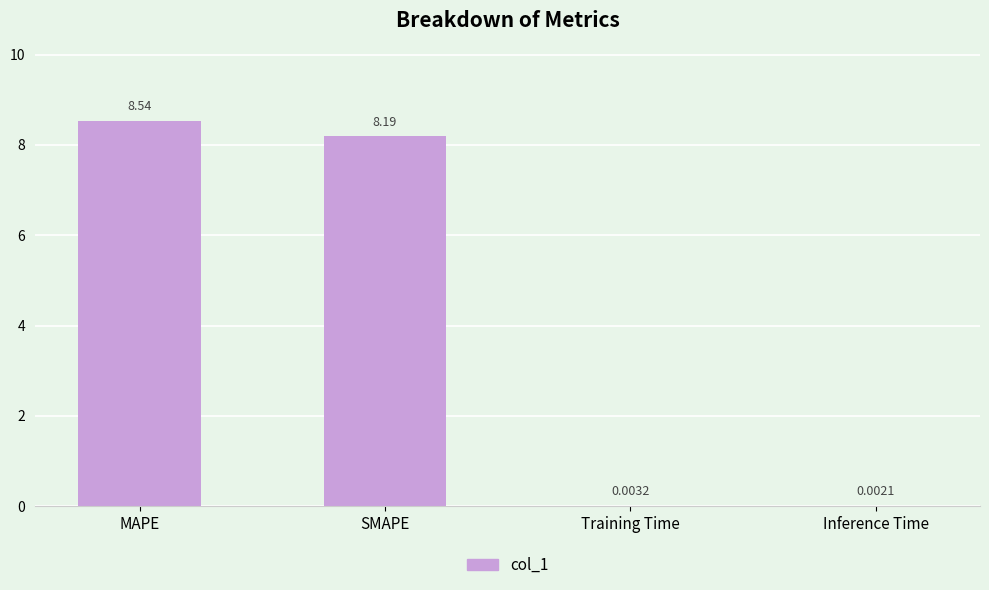

At which category does the chart reach its peak across all series?

MAPE